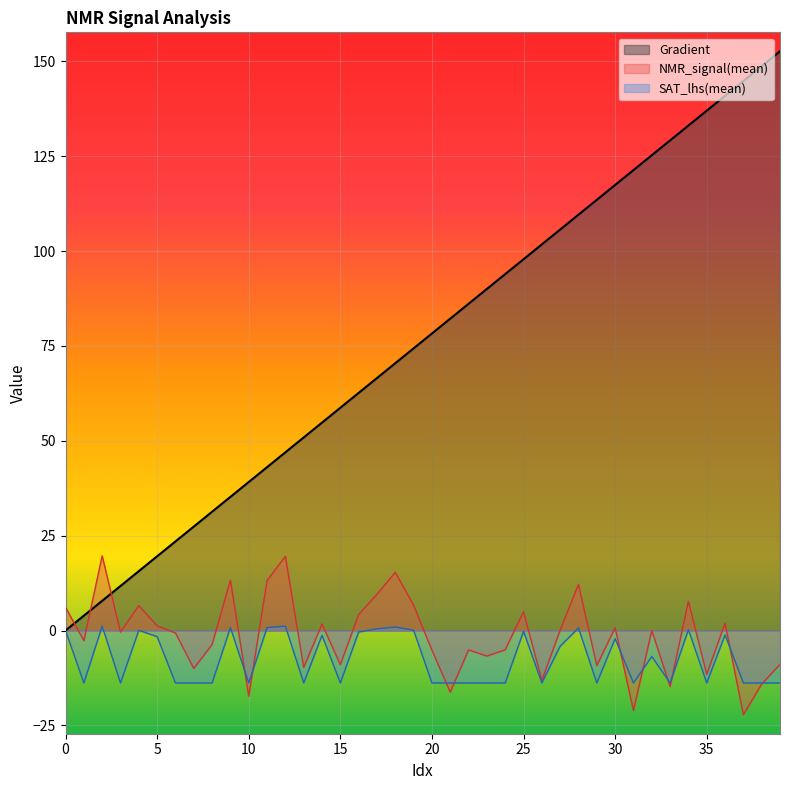

True or false: NMR_signal(std) and Gradient cross at least once.

False